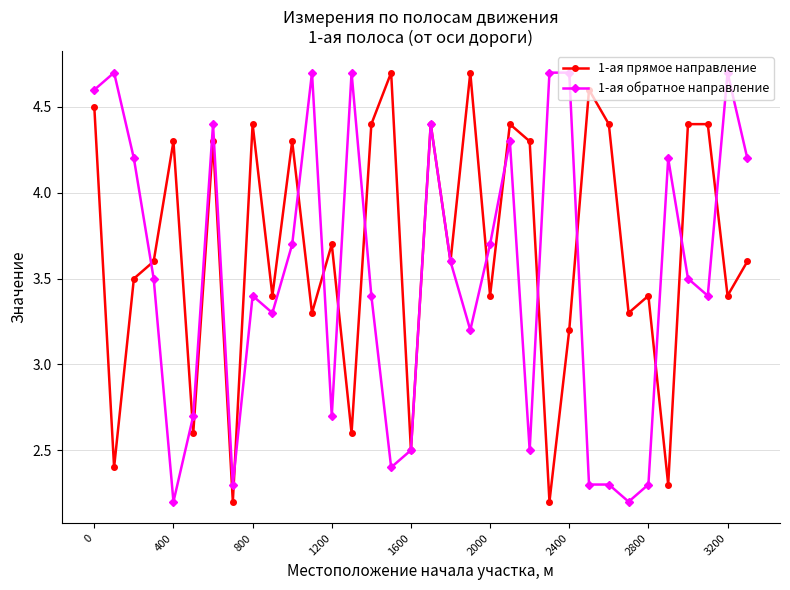

True or false: 1-ая обратное направление has more than 1 points higher than both neighbors.

True